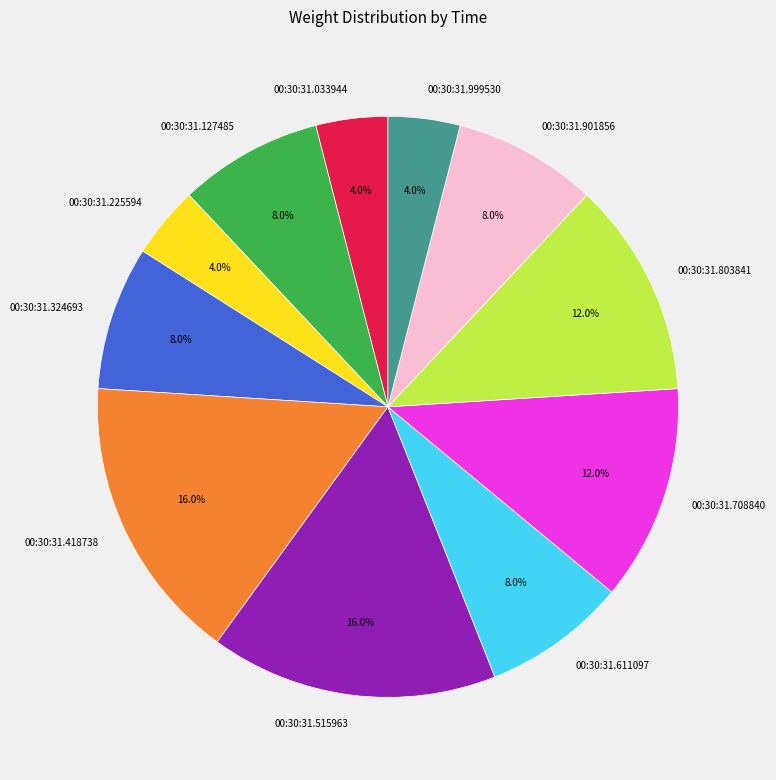

How many slices are in this pie chart?

11